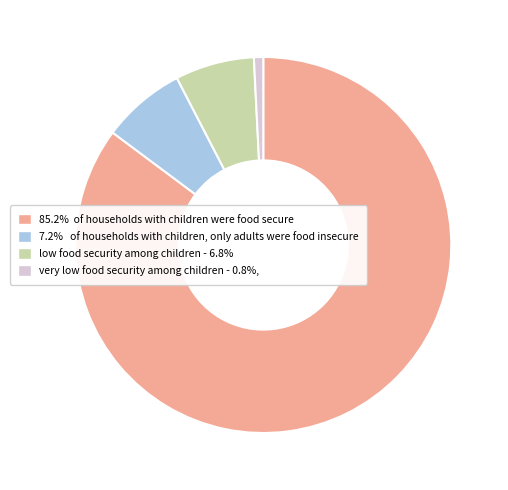

Combined, do low food security among children - 6.8% and very low food security among children - 0.8%, account for over 50%?

No